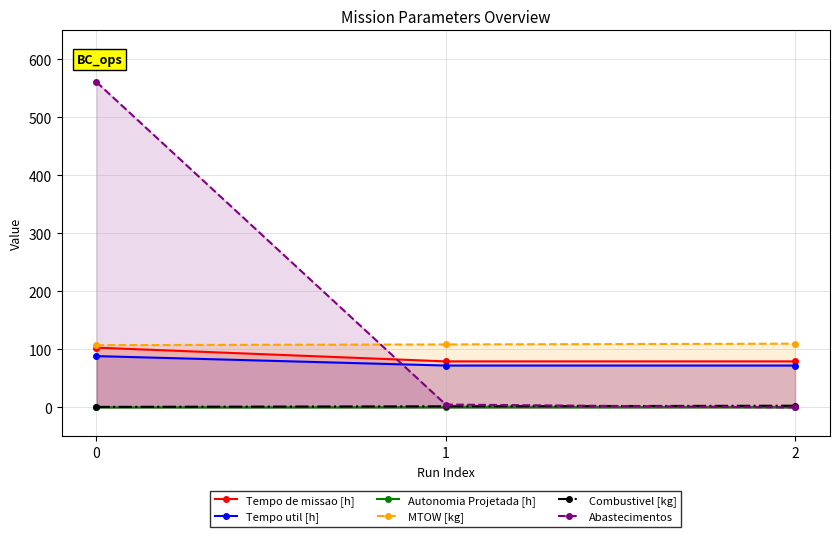

Which has a higher value, 2 or 1?

2